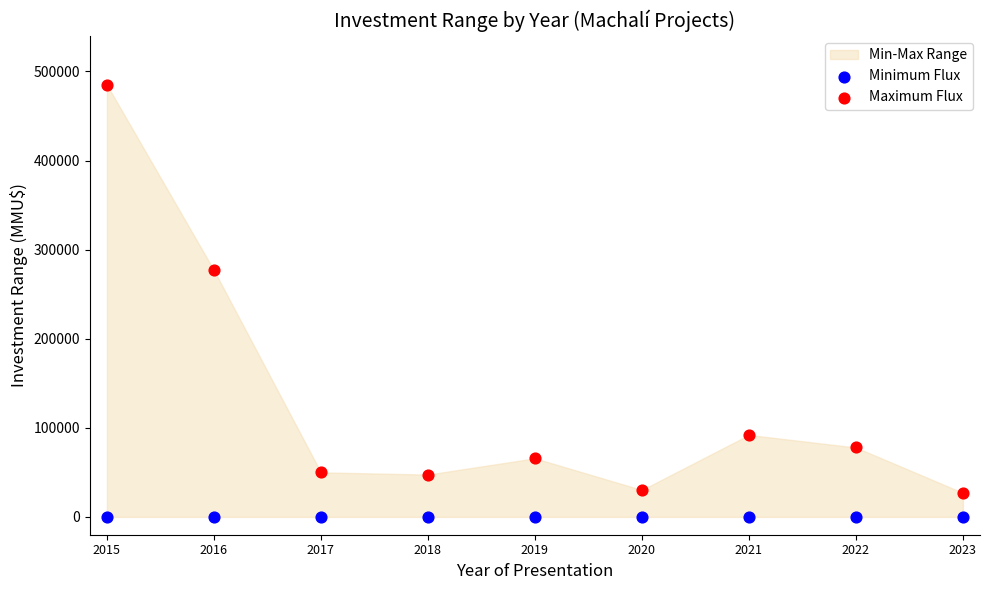

Which series reaches the maximum Y coordinate?

Maximum Flux